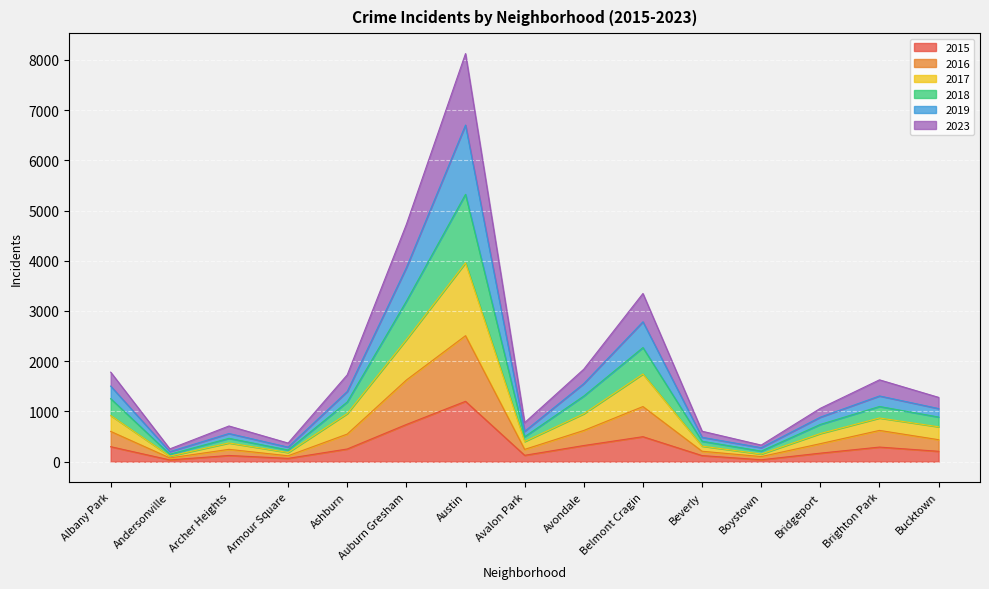

The value of 2017 at Boystown is 252. True or false?

False